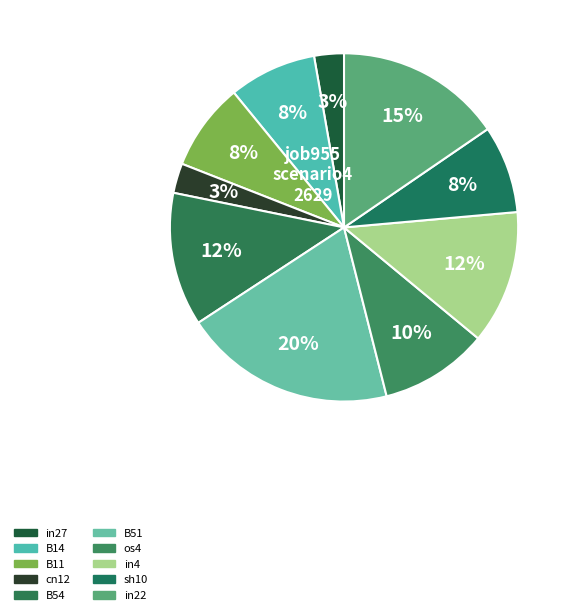

How many slices are in this pie chart?

10